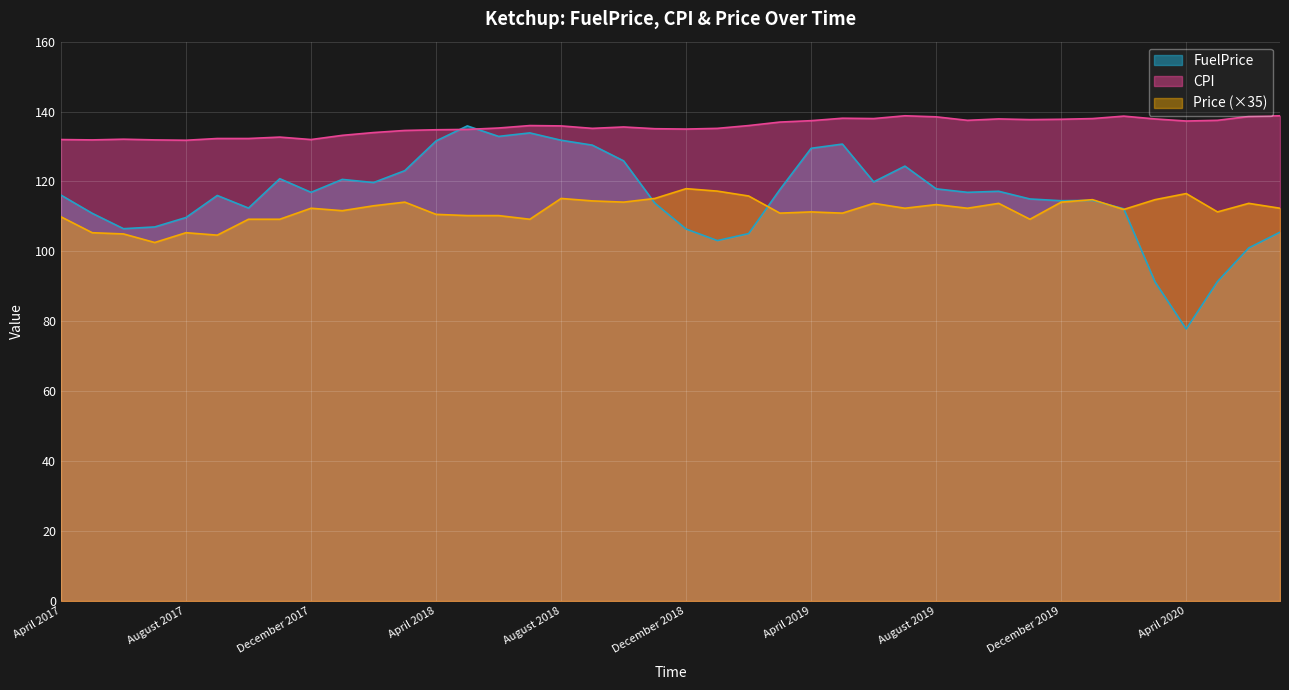

How many interior local valleys does the Price series have?

12